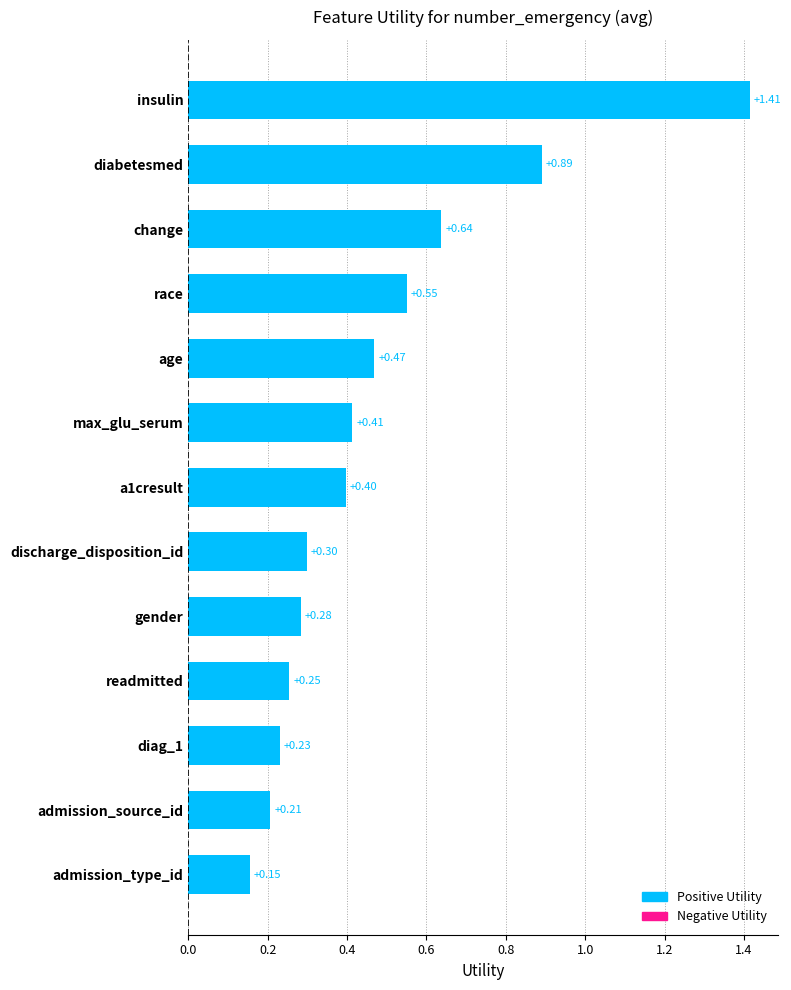

What is the difference between the second highest and minimum values?

0.7